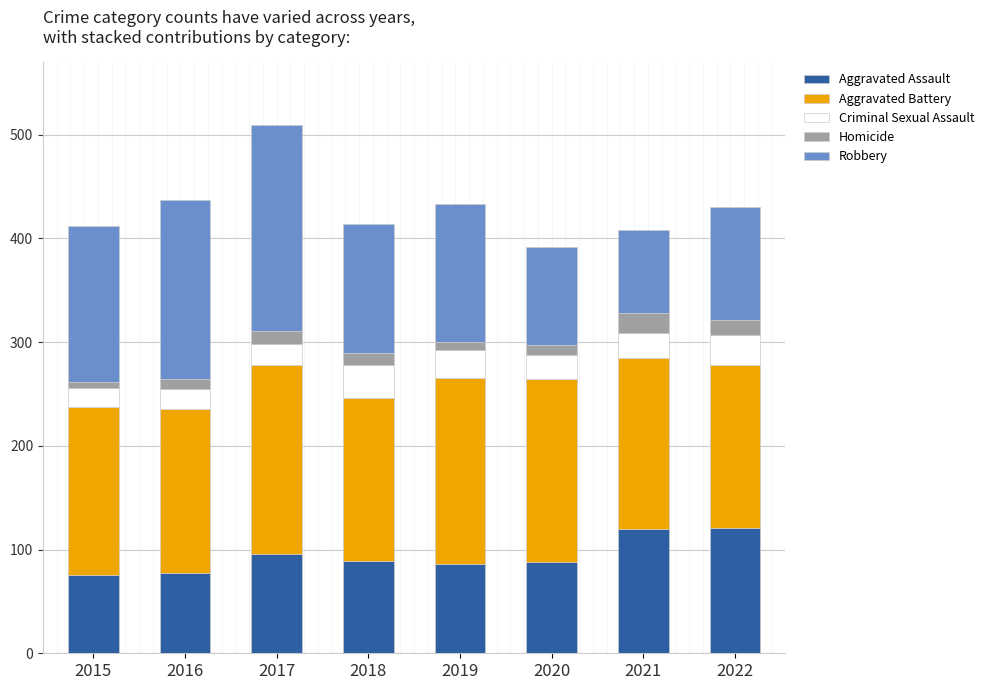

What is the lowest value of the Aggravated Assault series?

75